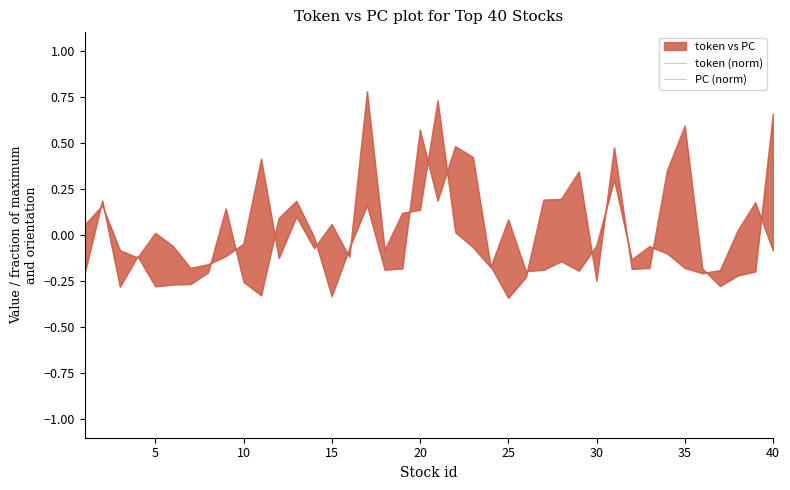

Rank the series by their average value, from lowest to highest.

PC (norm), token (norm)